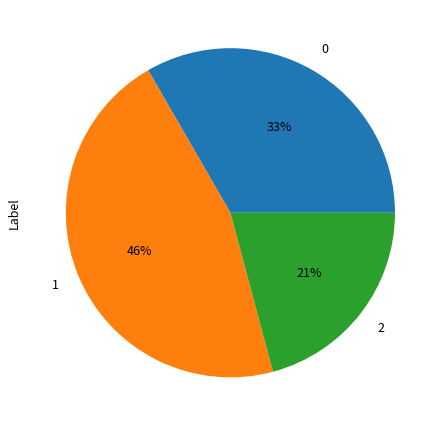

What is the smallest slice in the pie chart?

2